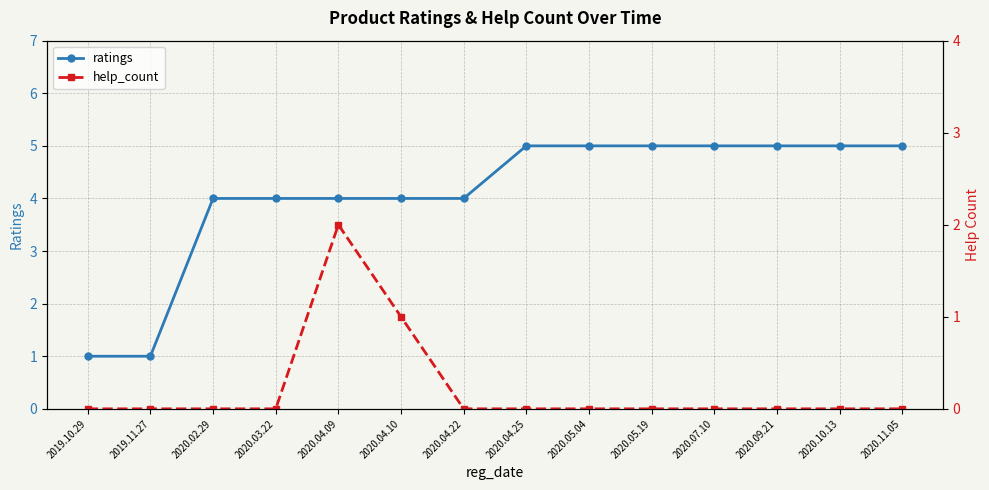

Is it true that help_count equals 2 at 2020.04.09?

True